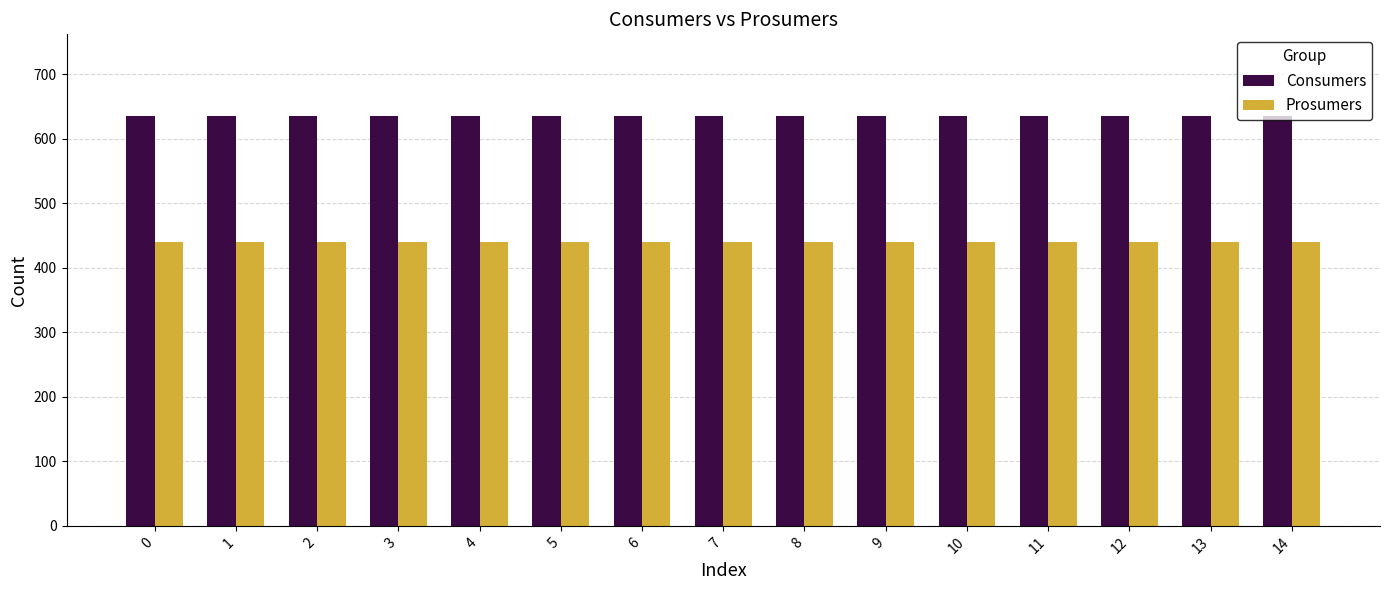

Reading left to right, transcribe all the data shown in this chart.

Consumers: 0=635	1=635	2=635	3=635	4=635	5=635	6=635	7=635	8=635	9=635	10=635	11=635	12=635	13=635	14=635
Prosumers: 0=440	1=440	2=440	3=440	4=440	5=440	6=440	7=440	8=440	9=440	10=440	11=440	12=440	13=440	14=440